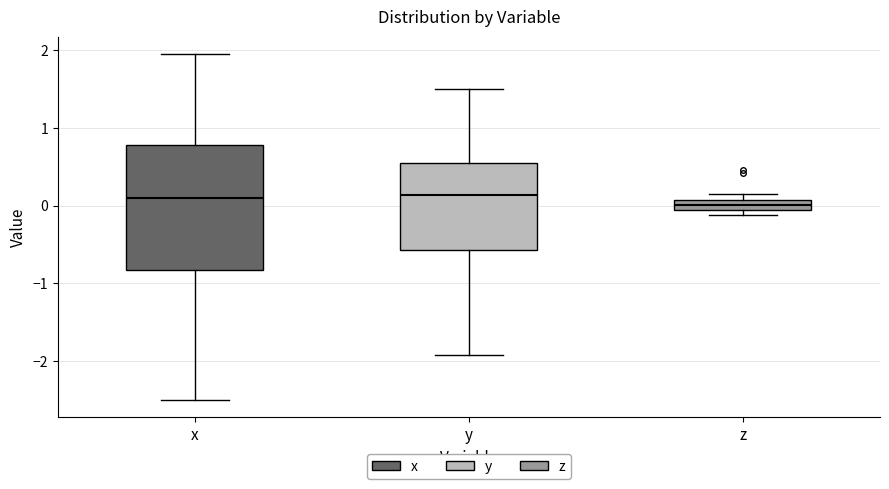

Which box is the tallest, from its lower edge to its upper edge?

x